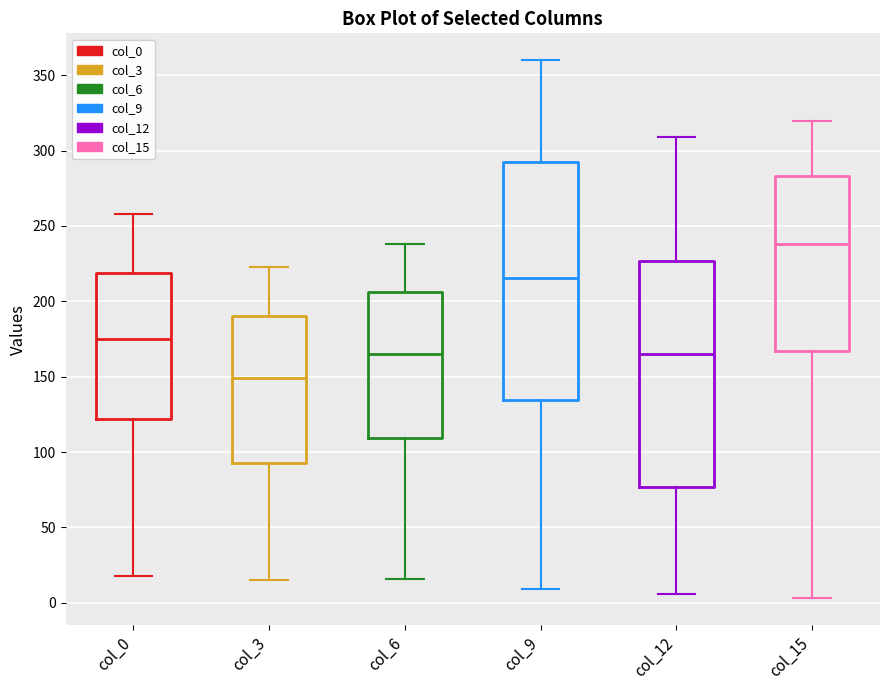

Reading left to right, read every box against the y-axis: the position of its median line, the range the box covers, and the ends of its whiskers. The values are not printed on the chart, so give them approximately, as read against the axis.

col_0: median 175, box 120 to 220, whiskers 20 to 260
col_3: median 150, box 95 to 190, whiskers 15 to 225
col_6: median 165, box 110 to 205, whiskers 15 to 240
col_9: median 215, box 135 to 295, whiskers 10 to 360
col_12: median 165, box 75 to 225, whiskers 5 to 310
col_15: median 240, box 165 to 285, whiskers 5 to 320